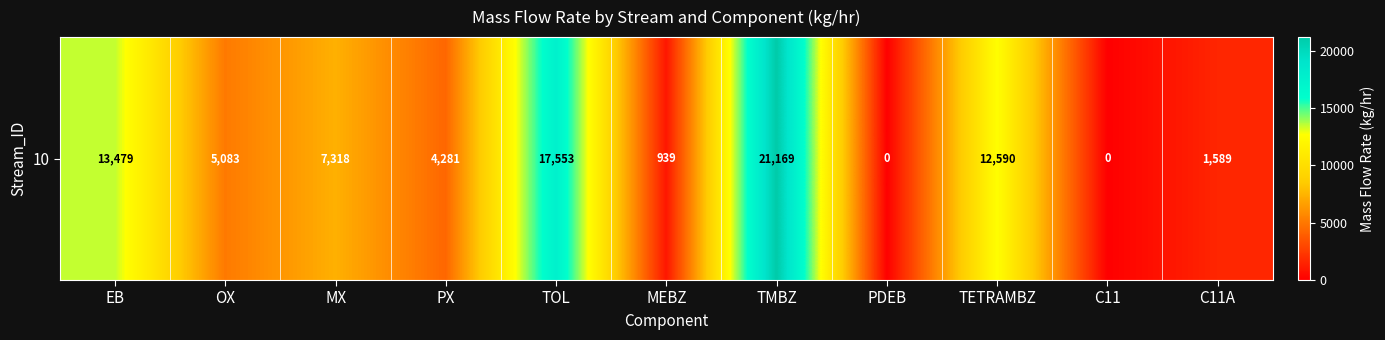

Which category has the highest value across all series?

TMBZ